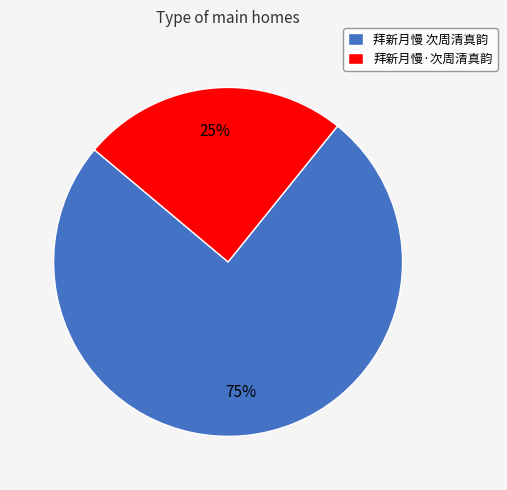

Between 拜新月慢·次周清真韵 and 拜新月慢 次周清真韵, which is larger?

拜新月慢 次周清真韵